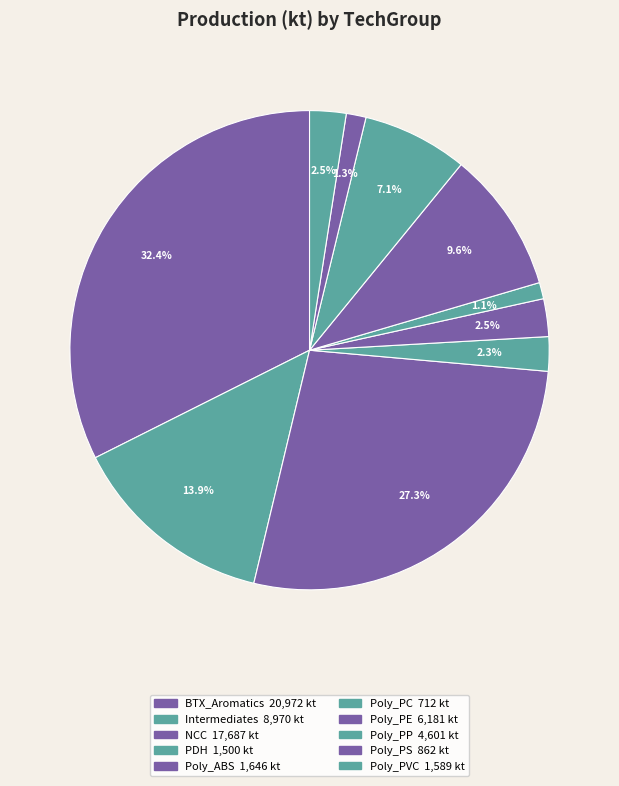

Does any single category account for the majority?

No